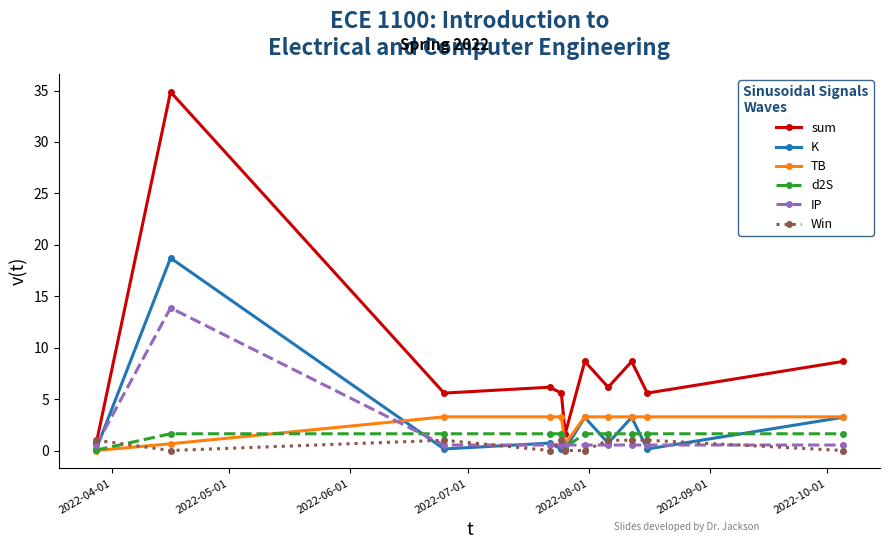

Which series has the widest spread of values?

sum